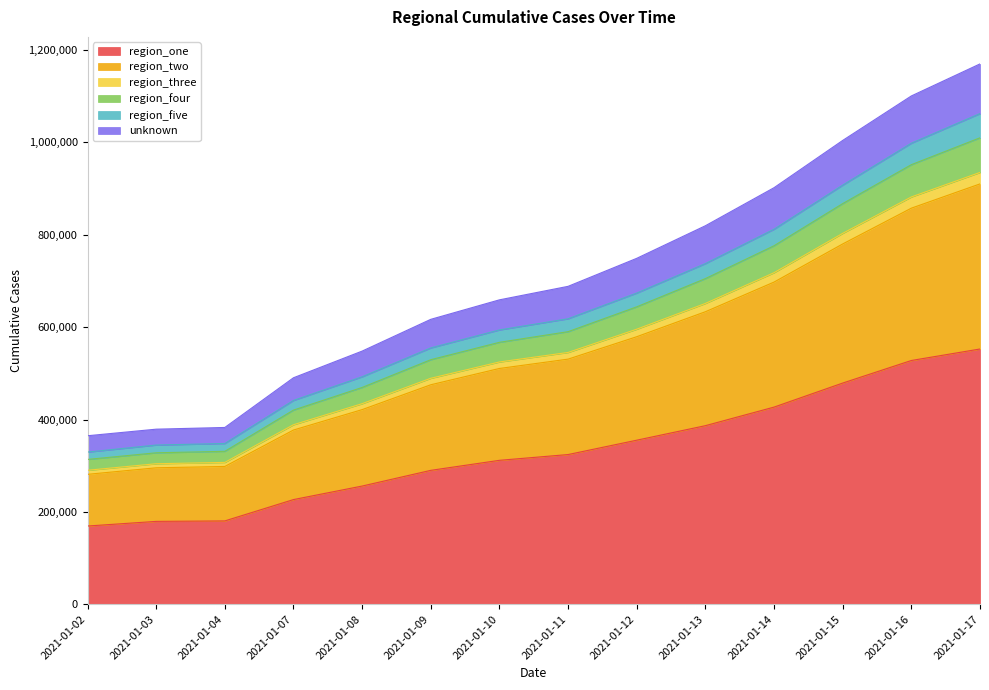

What is the average value of the region_one series?

333263